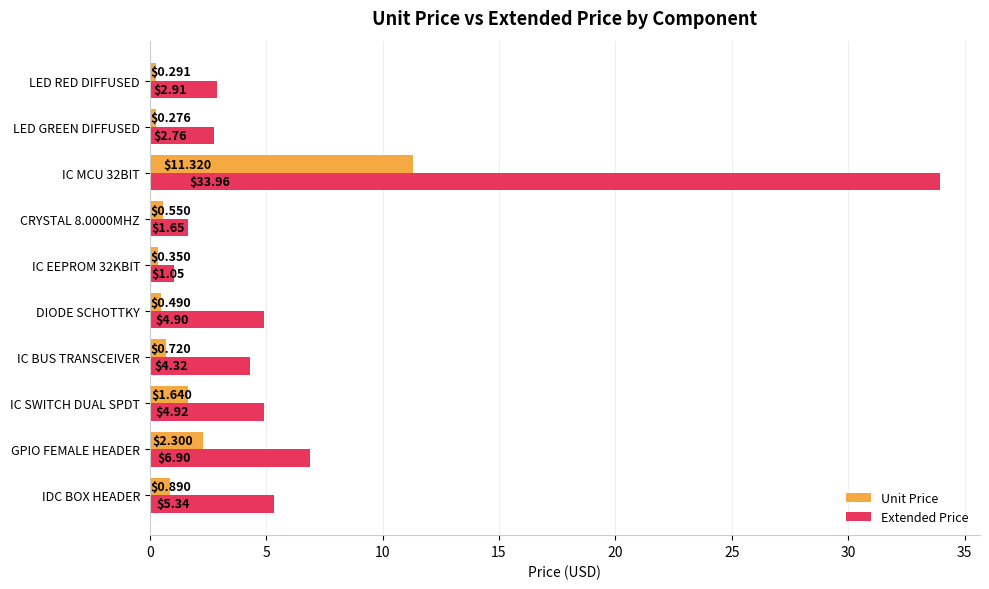

What is the difference between the maximum and second lowest values in the Extended Price series?

32.3